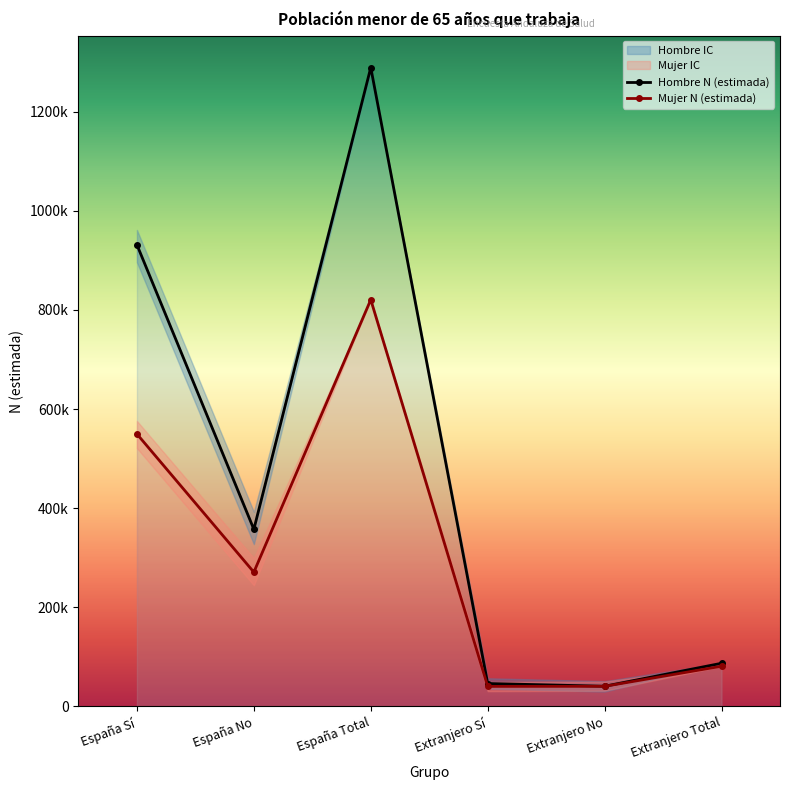

At which category does the chart reach its peak across all series?

España Total